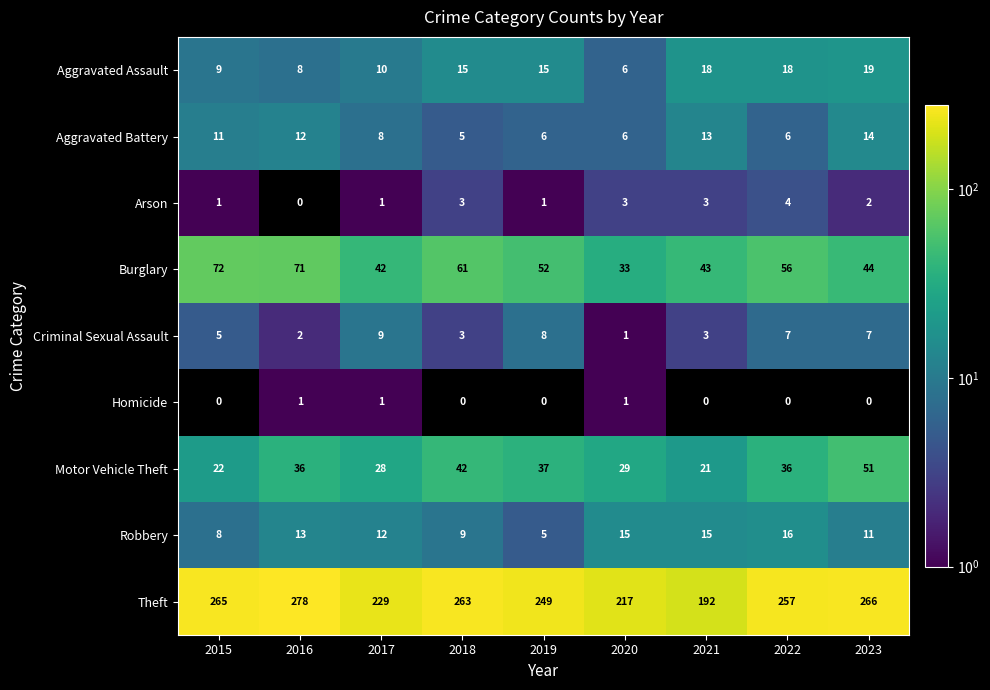

Is it true that Aggravated Assault equals 11.5 at 2016?

False